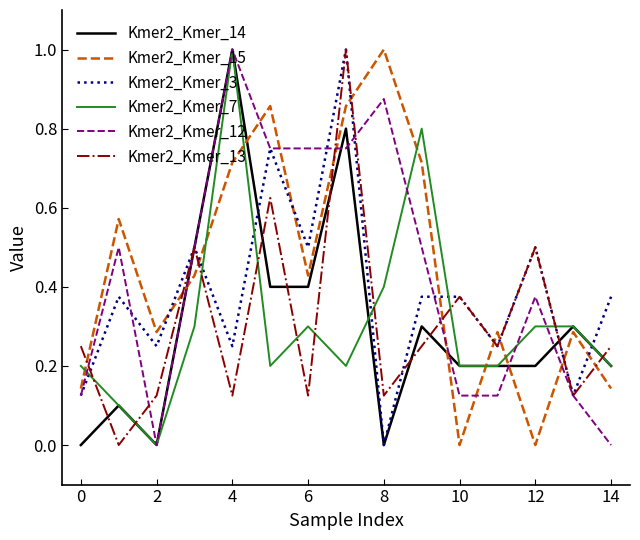

Which series ends up on top after the final intersection of Kmer2_Kmer_7 and Kmer2_Kmer_13?

Kmer2_Kmer_13